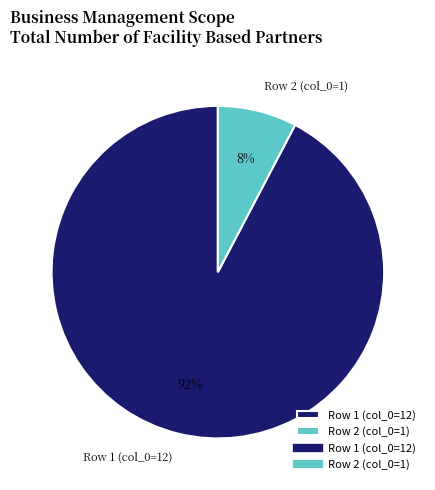

Which has a higher value, Row 2 (col_0=1) or Row 1 (col_0=12)?

Row 1 (col_0=12)